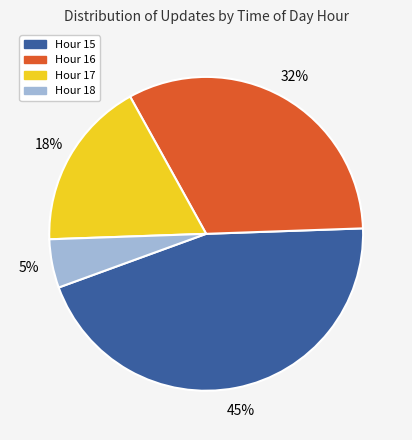

Is it true that Hour 15 is 1% of the pie?

False